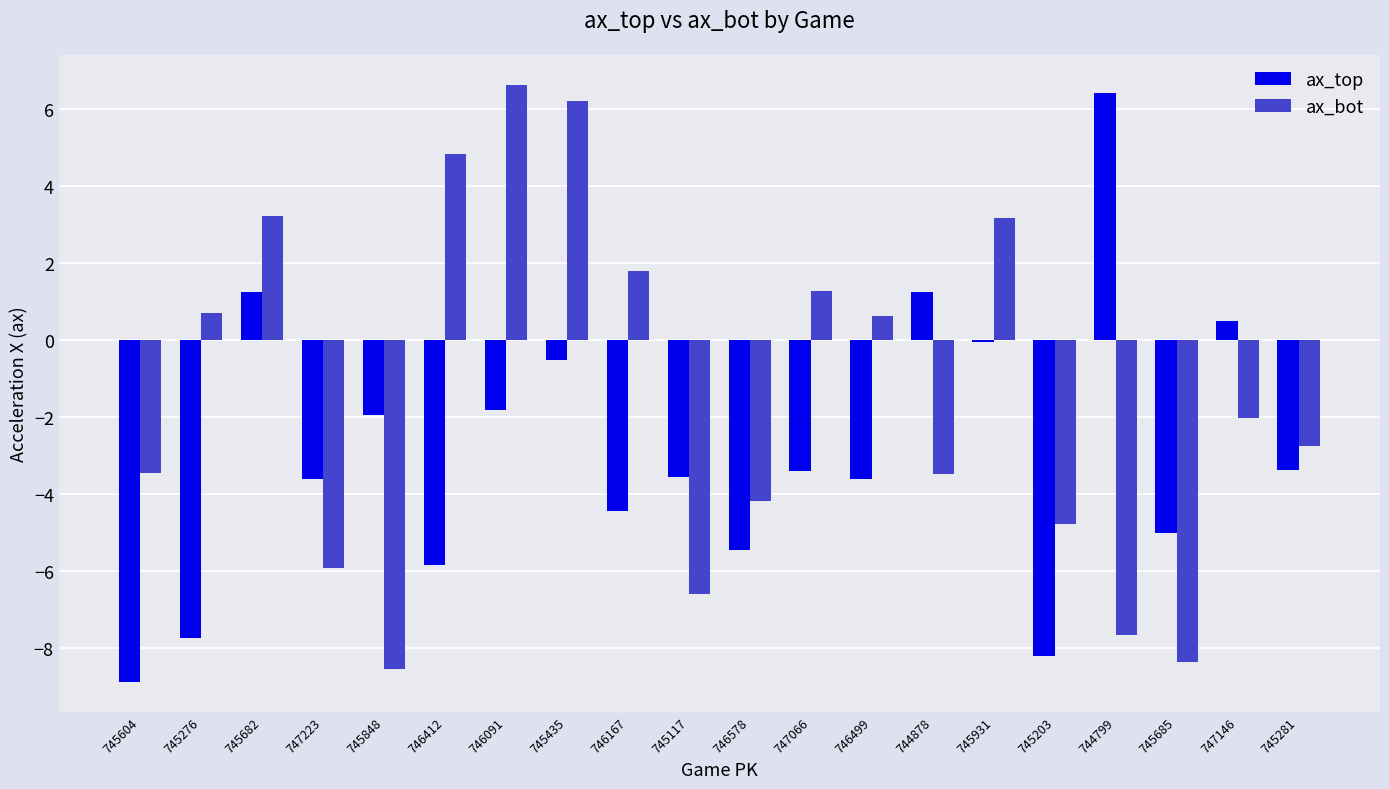

At which category is the sum across all series the highest?

745435